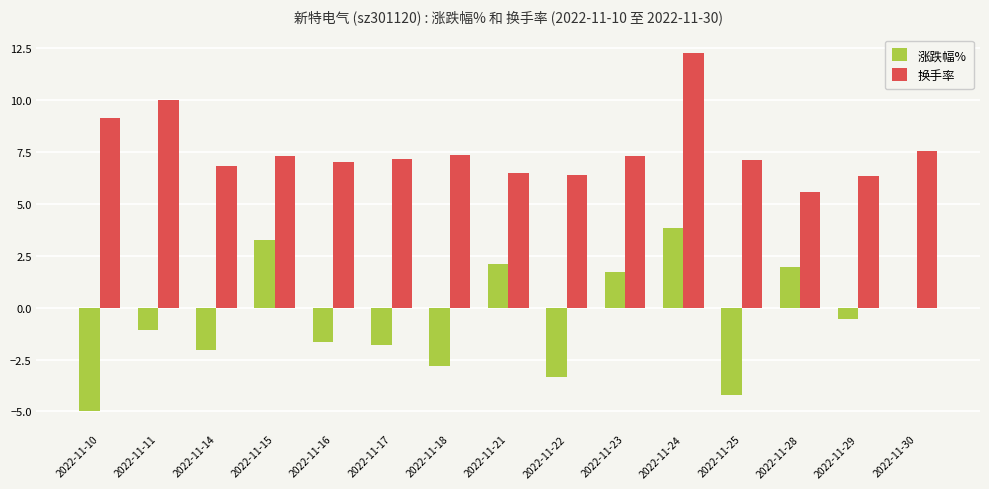

What is the sum of all 涨跌幅% values?

-9.6